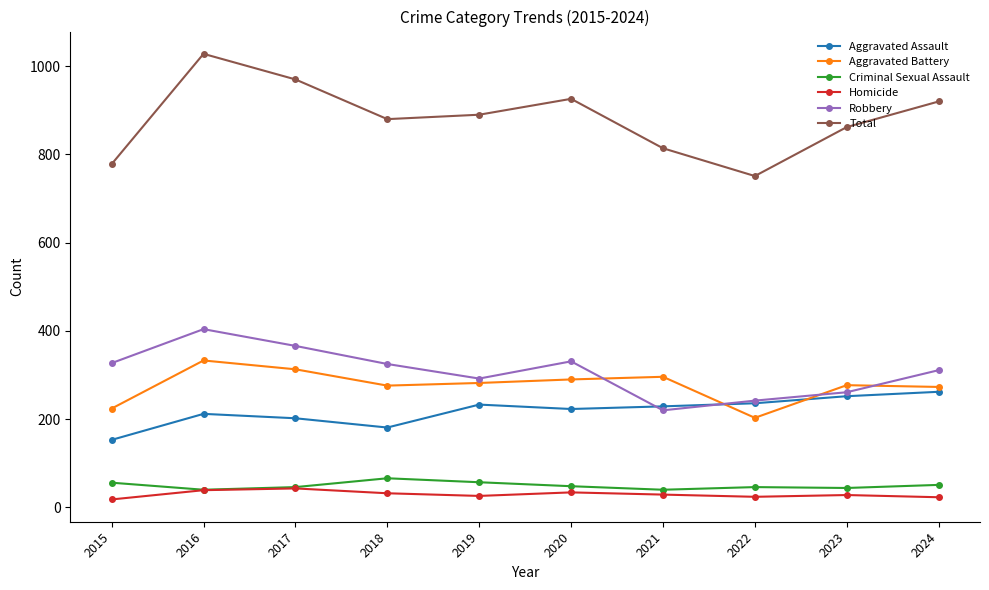

Which series has the largest range (max minus min)?

Total